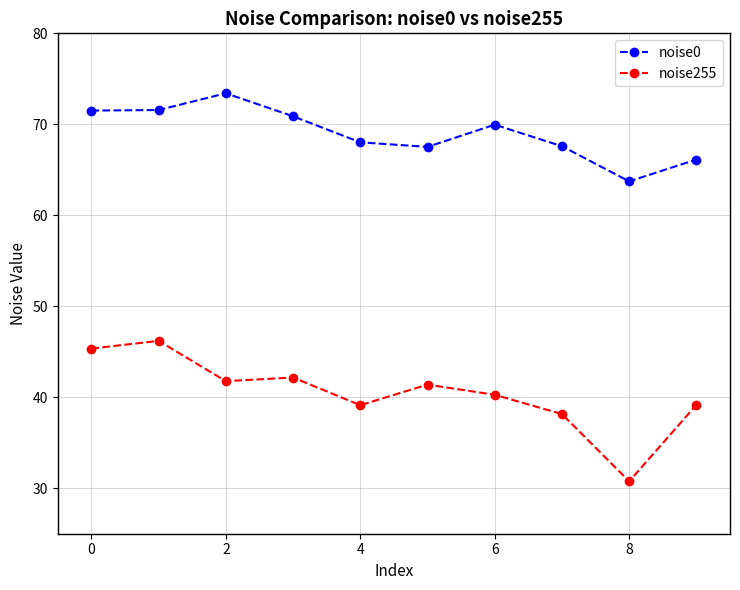

What is the average value of the noise255 series?

40.4